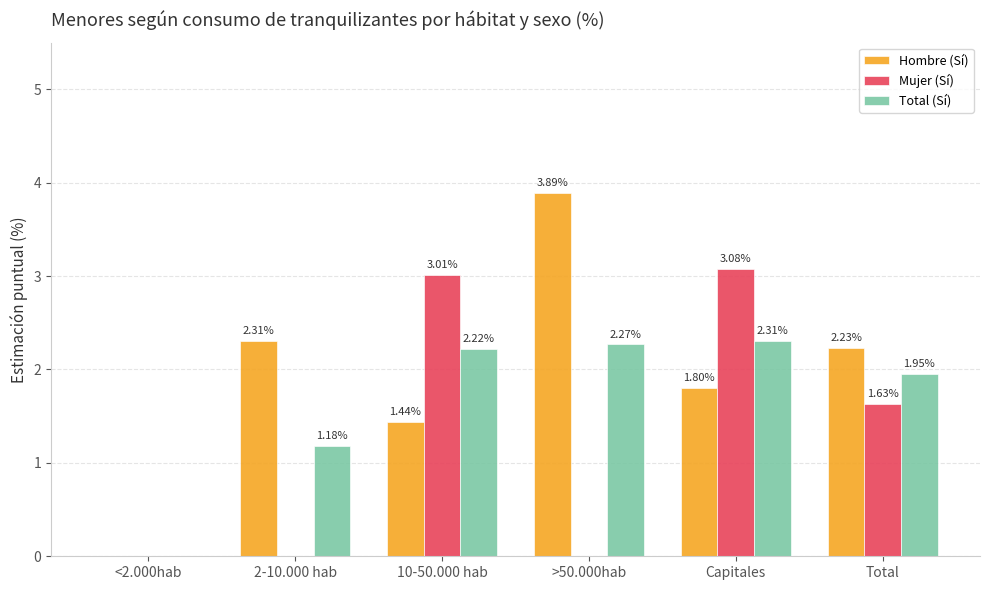

Which series changed the most between <2.000hab and Capitales?

Mujer (Sí)